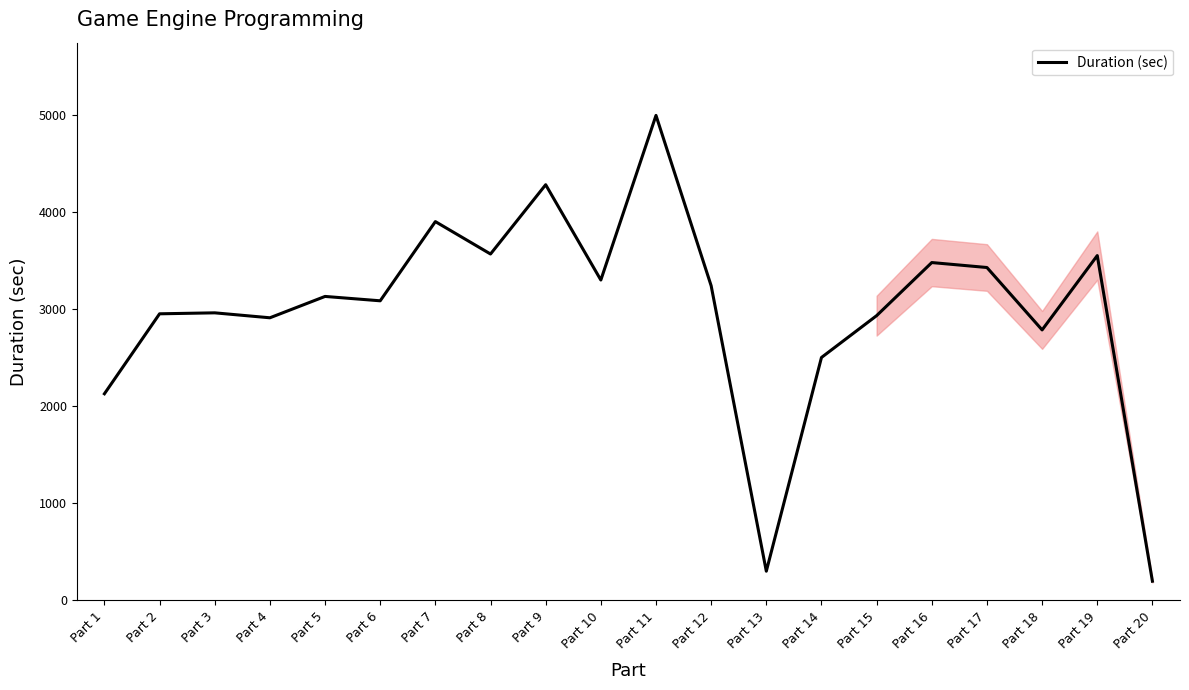

How many values are below 3132?

10